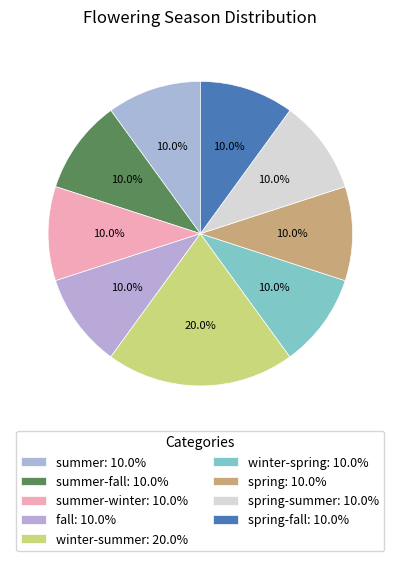

Which category has the smallest portion of the pie?

summer